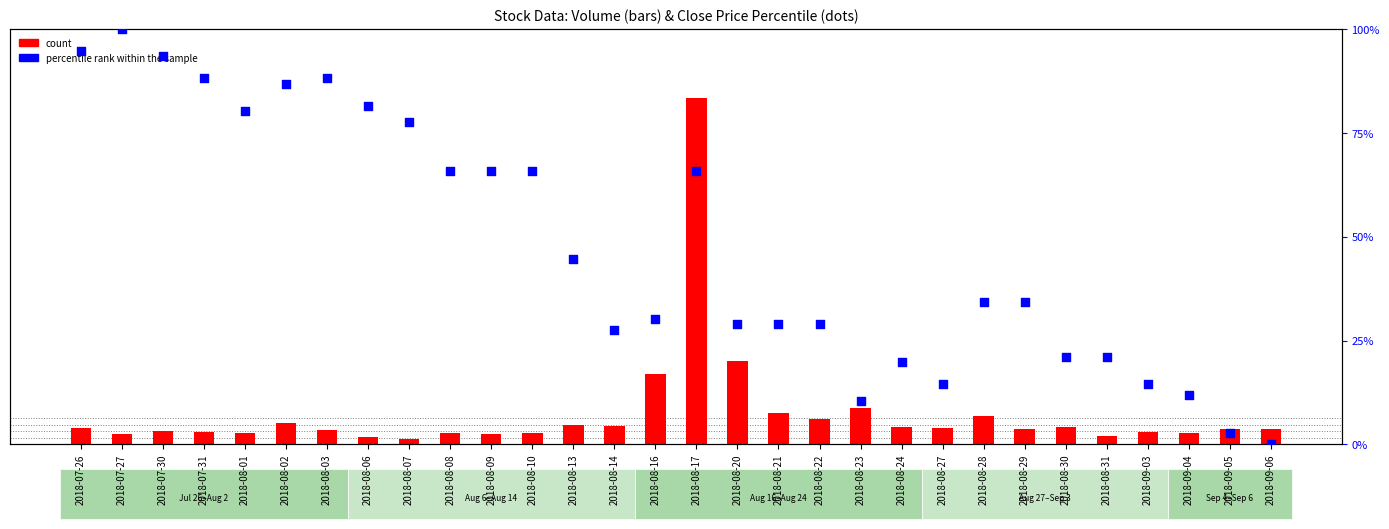

Which series has the largest Y range (max minus min)?

count